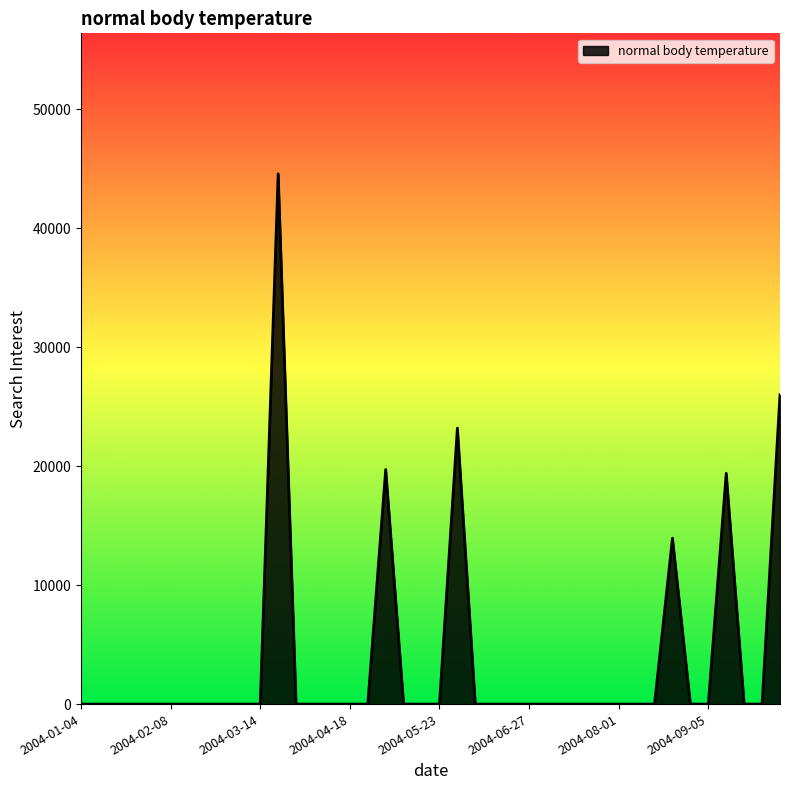

List the labels in order of value, largest first.

2004-03-21, 2004-10-03, 2004-05-30, 2004-05-02, 2004-09-12, 2004-08-22, 2004-01-04, 2004-01-11, 2004-01-18, 2004-01-25, 2004-02-01, 2004-02-08, 2004-02-15, 2004-02-22, 2004-02-29, 2004-03-07, 2004-03-14, 2004-03-28, 2004-04-04, 2004-04-11, 2004-04-18, 2004-04-25, 2004-05-09, 2004-05-16, 2004-05-23, 2004-06-06, 2004-06-13, 2004-06-20, 2004-06-27, 2004-07-04, 2004-07-11, 2004-07-18, 2004-07-25, 2004-08-01, 2004-08-08, 2004-08-15, 2004-08-29, 2004-09-05, 2004-09-19, 2004-09-26